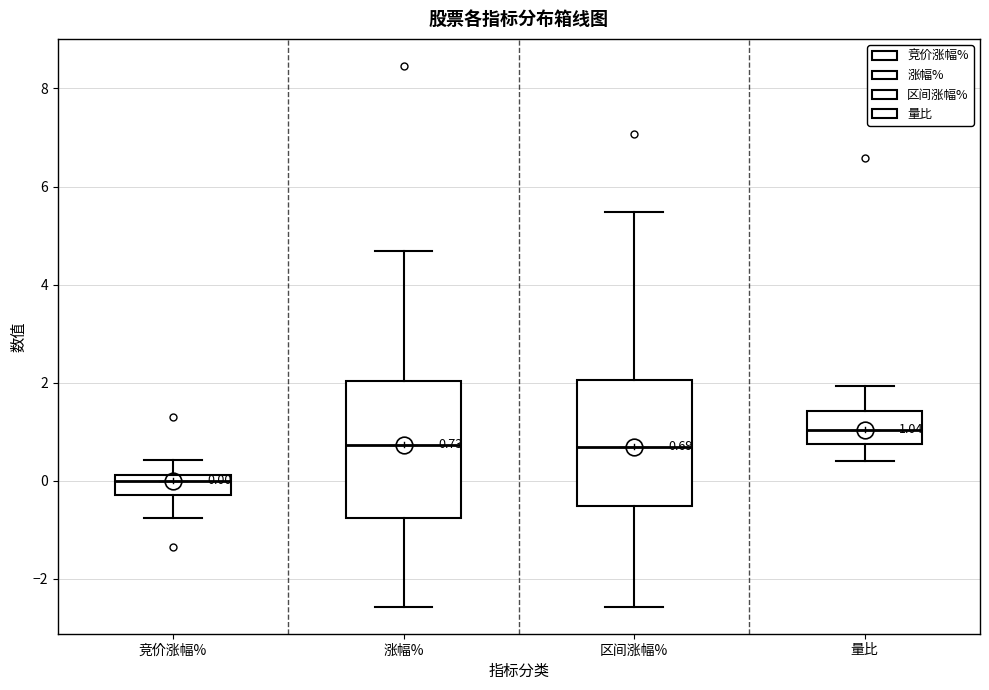

Which box has the lowest median line?

竞价涨幅%